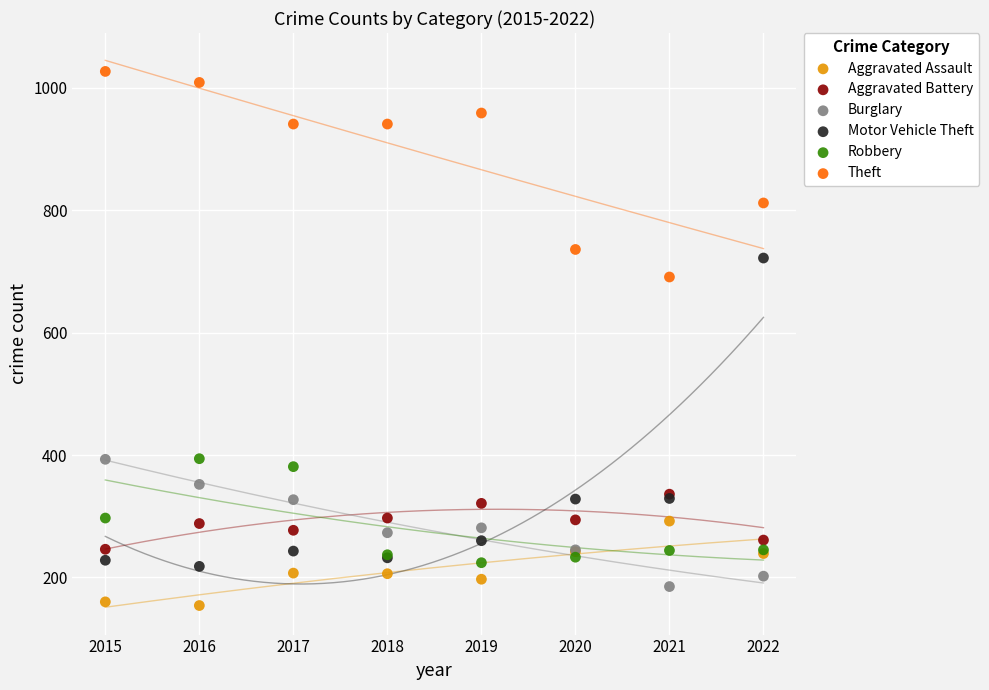

Which series contains the highest Y value?

Theft